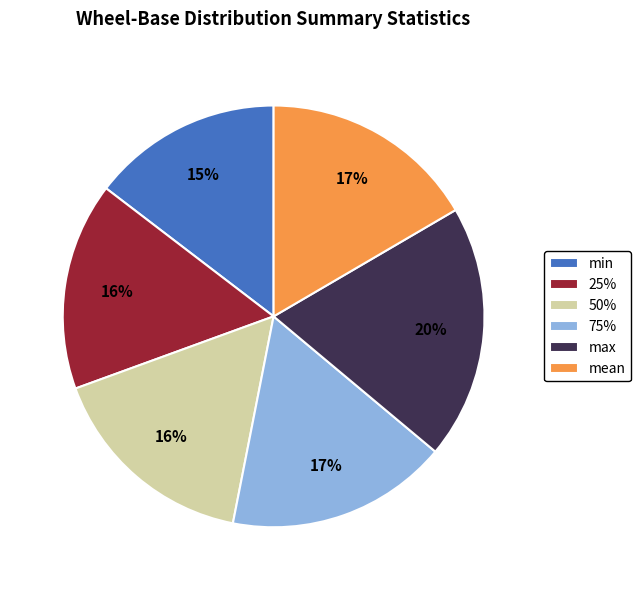

Which slice is the smallest?

min